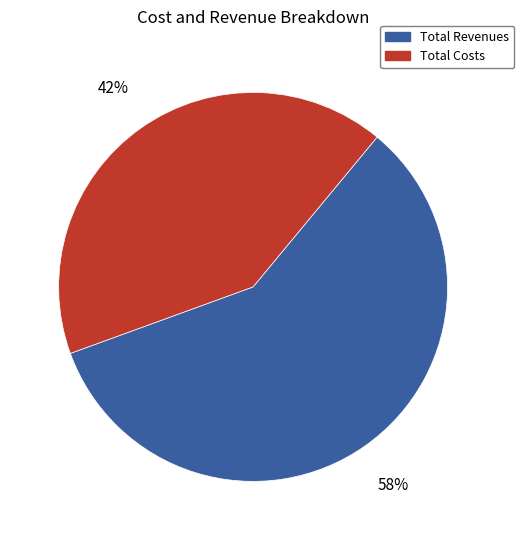

Which category has the biggest portion of the pie?

Total Revenues